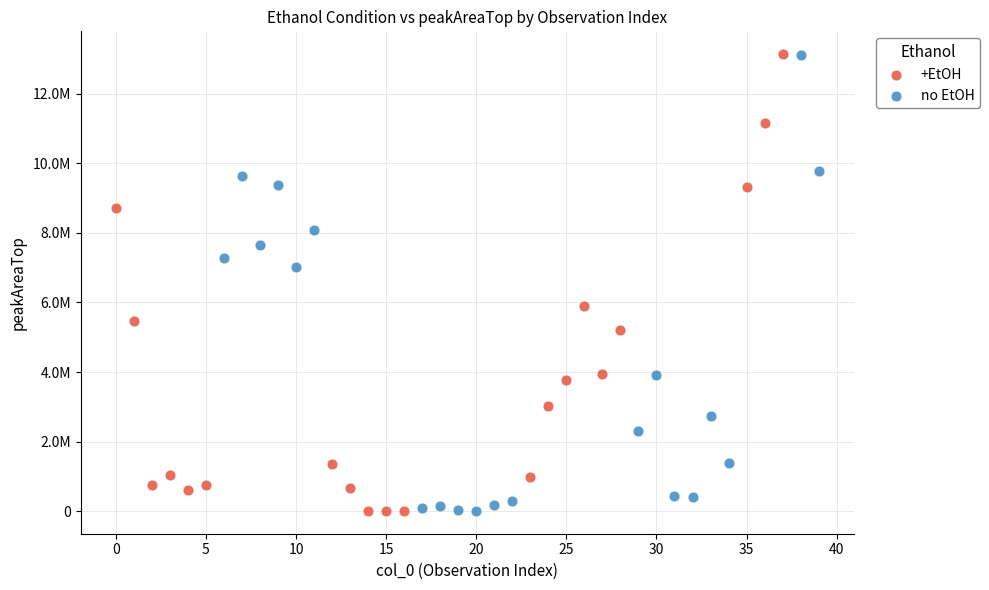

What are all the series names shown in the legend?

+EtOH, no EtOH